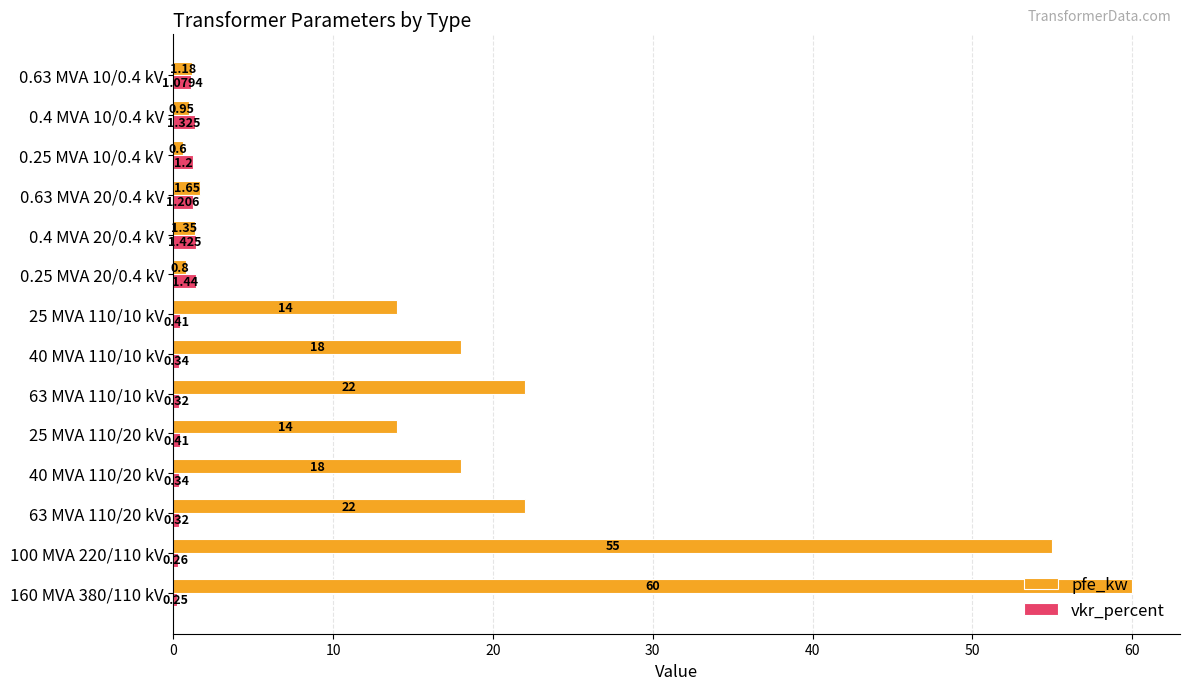

What is the lowest value of the pfe_kw series?

0.6